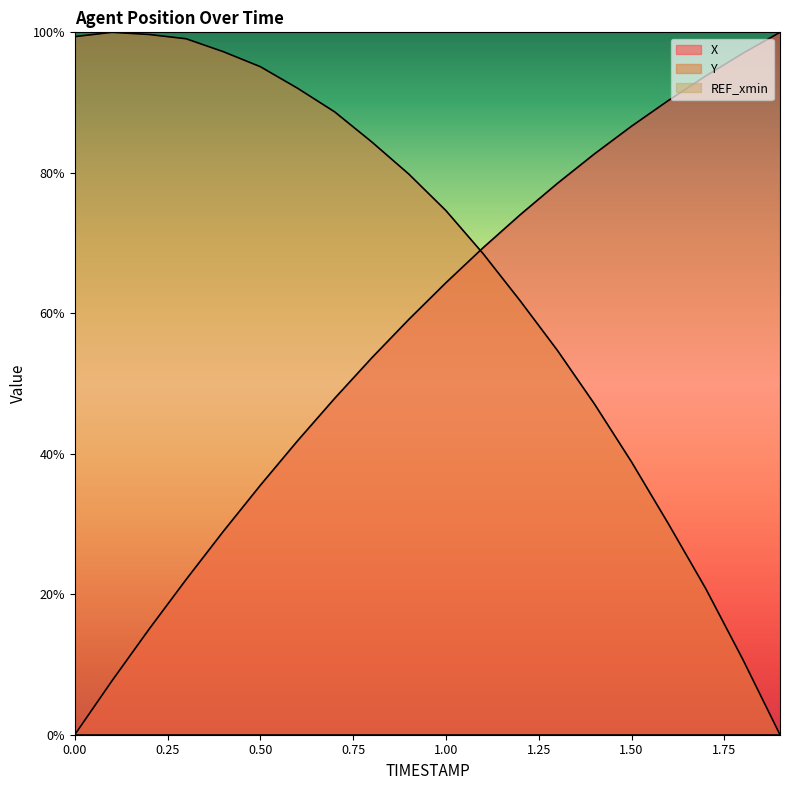

The value of Y at 0.9 is 79.8. True or false?

True